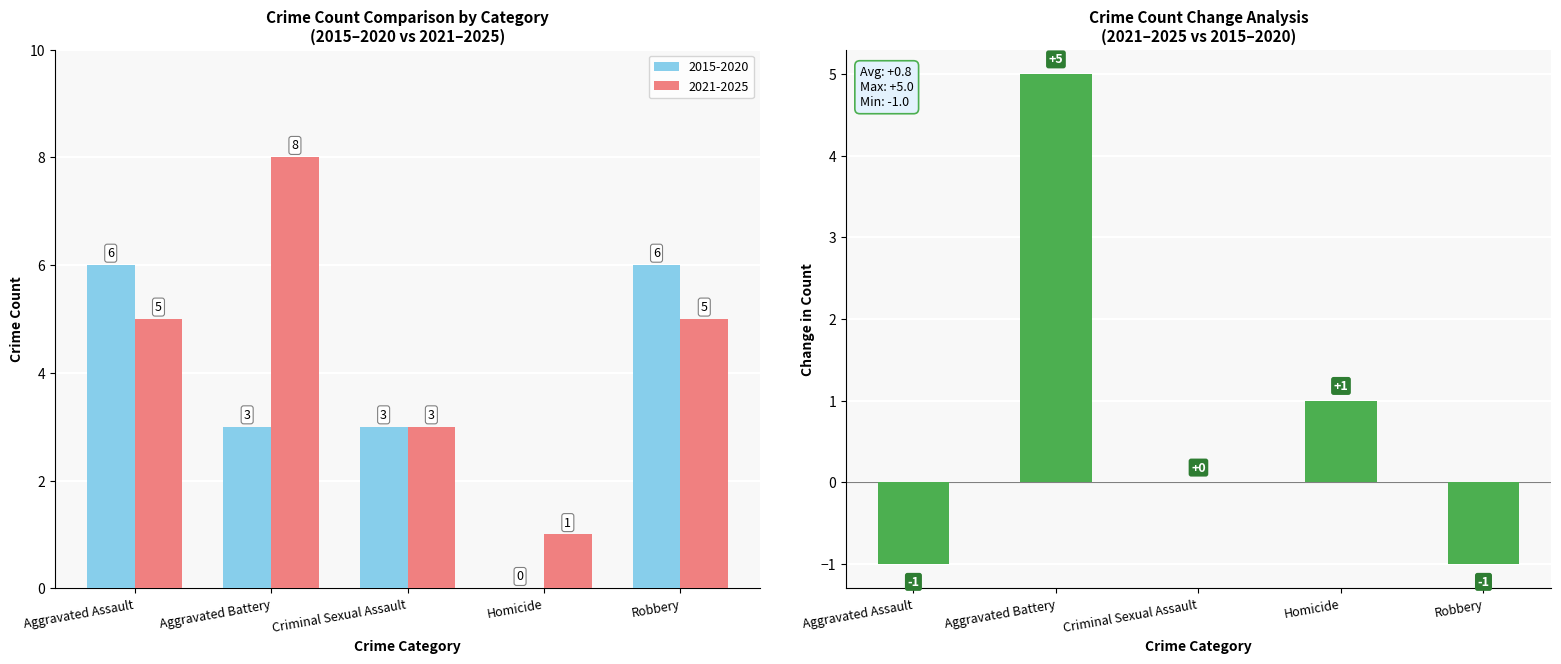

Rank the categories by value from highest to lowest.

Aggravated Battery, Homicide, Criminal Sexual Assault, Aggravated Assault, Robbery